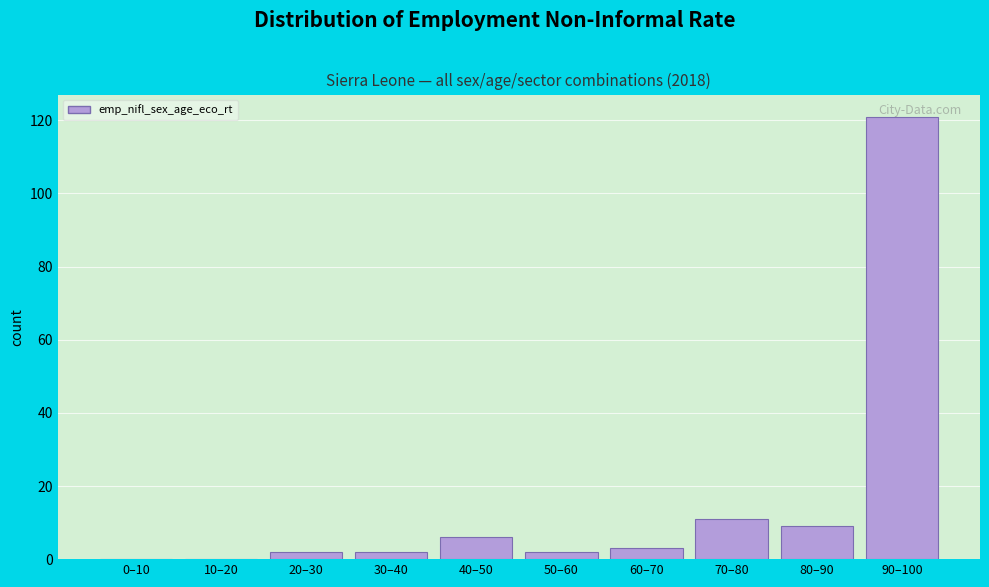

What is the maximum value shown in the chart?

121